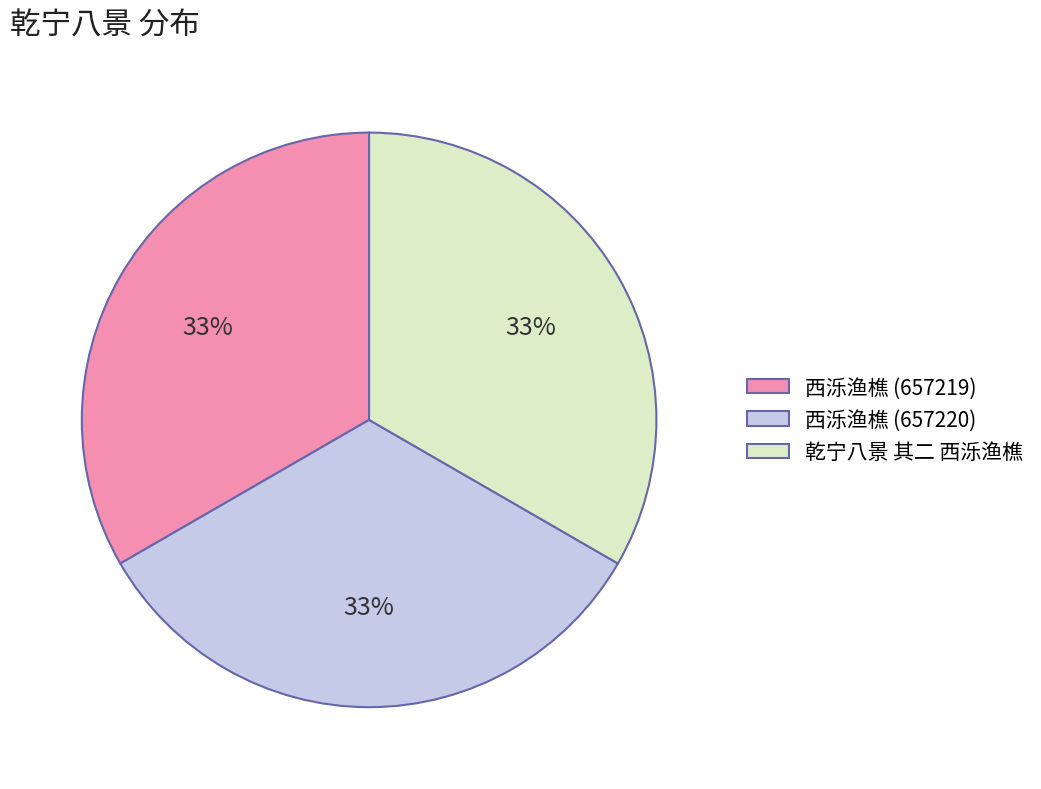

What is the ratio of the value at 西泺渔樵 (657219) to the value at 西泺渔樵 (657220)?

1.0